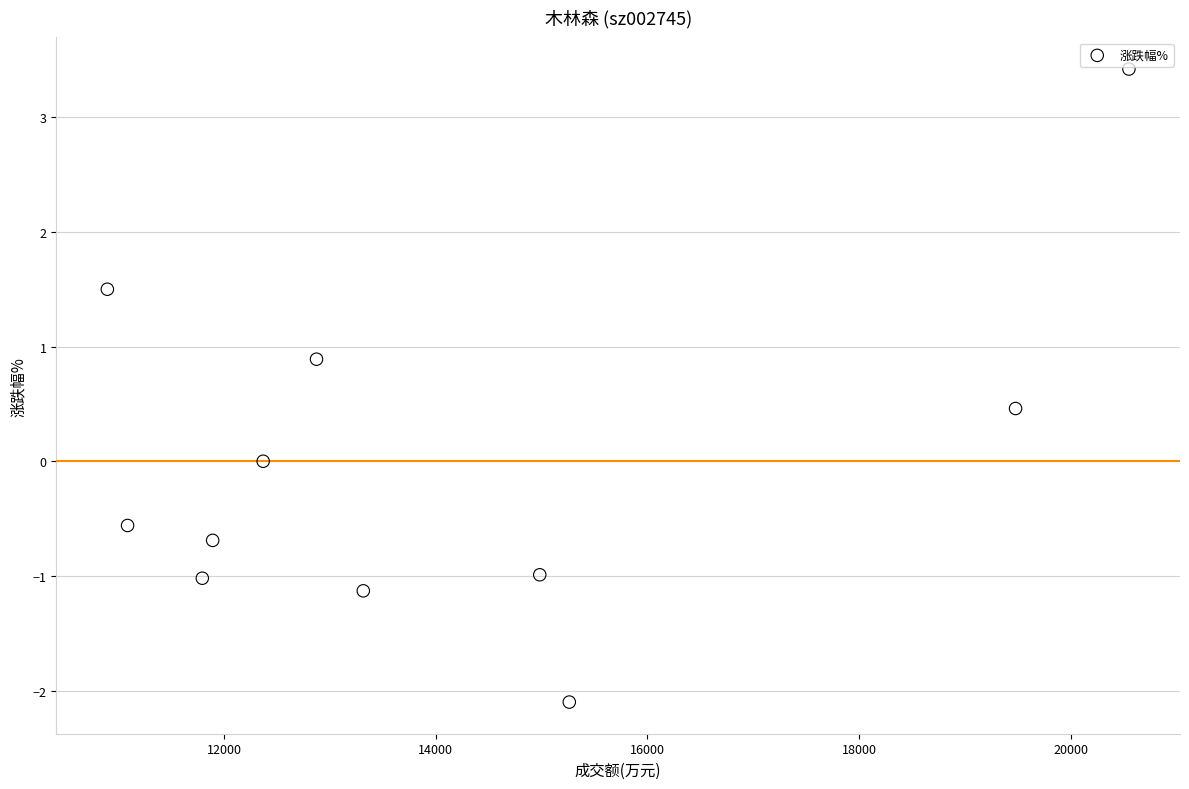

What is the range of X values (max minus min)?

9651.0